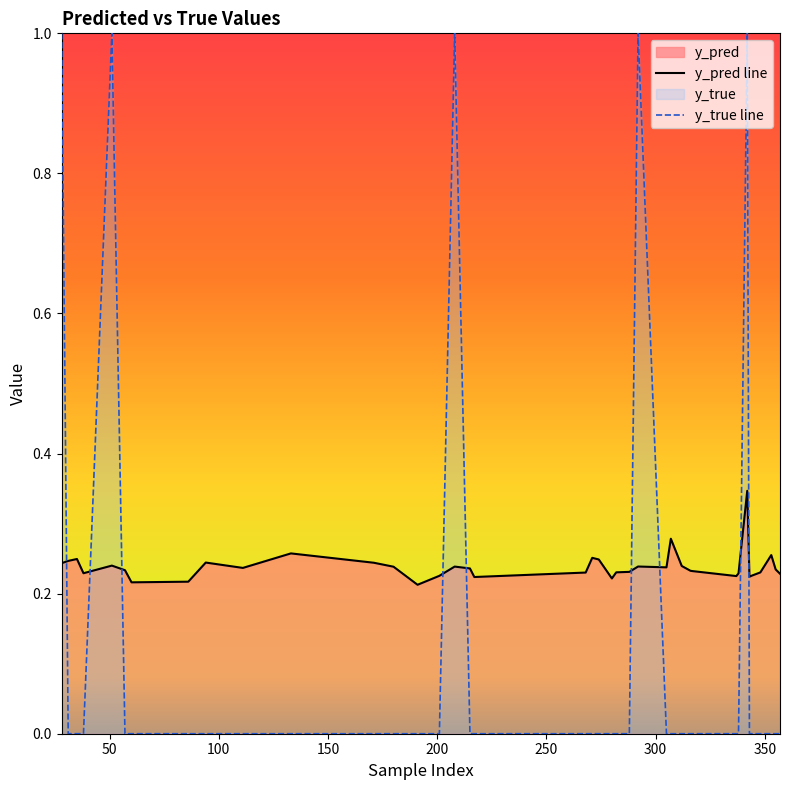

What is the lowest value of the y_pred line series?

0.2